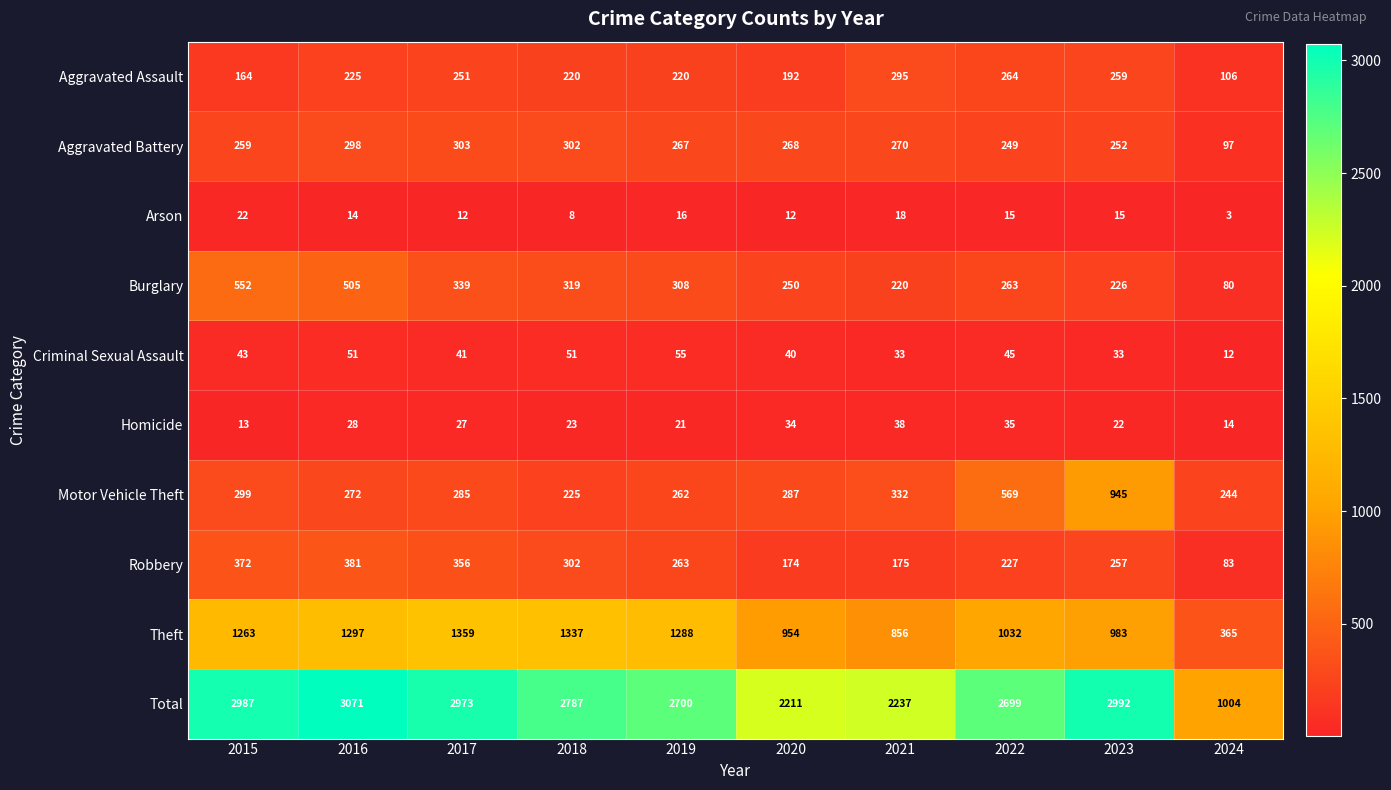

True or false: Aggravated Assault has a value of 251 at 2017.

True